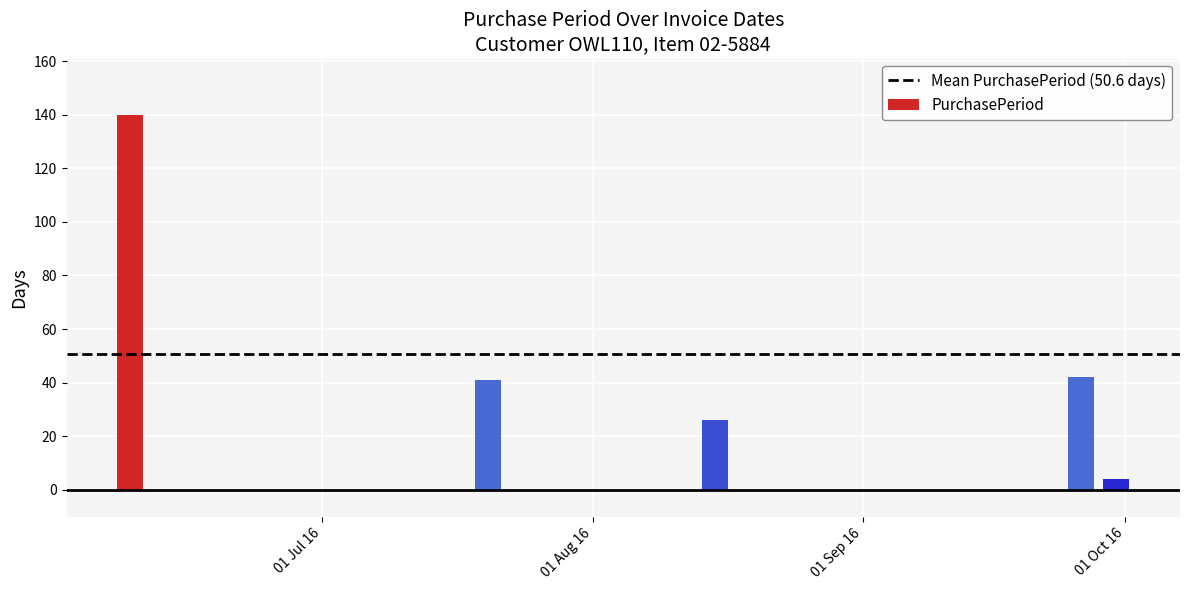

List the labels in order of value, largest first.

2016-06-09, 2016-09-26, 2016-07-20, 2016-08-15, 2016-09-30